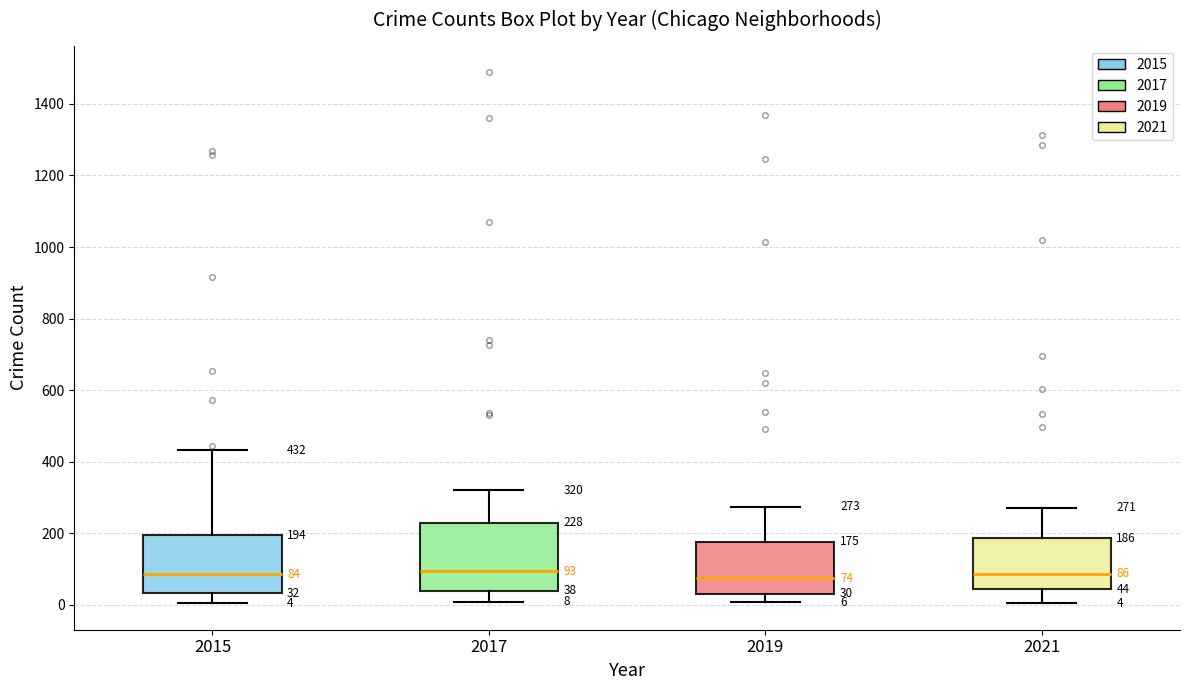

Which box is the tallest, from its lower edge to its upper edge?

2017